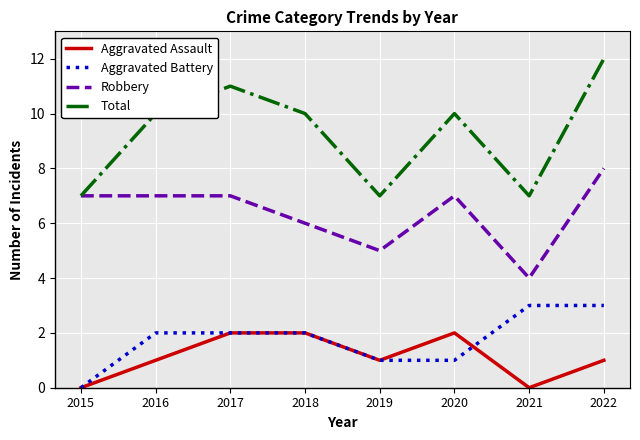

Read the Total value at 2018.

10